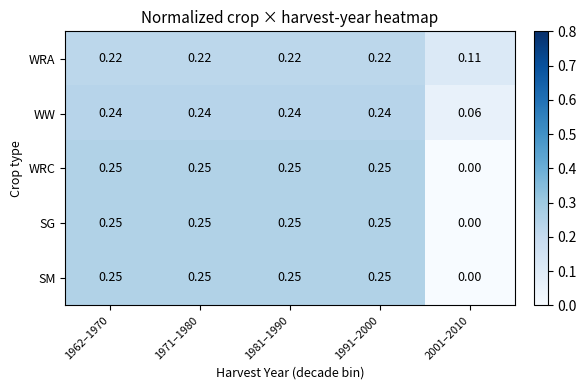

Which series has the largest total across all categories?

WW